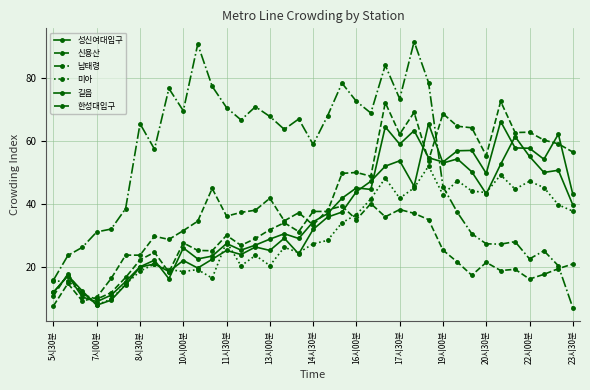

How many series are shown in this chart?

6